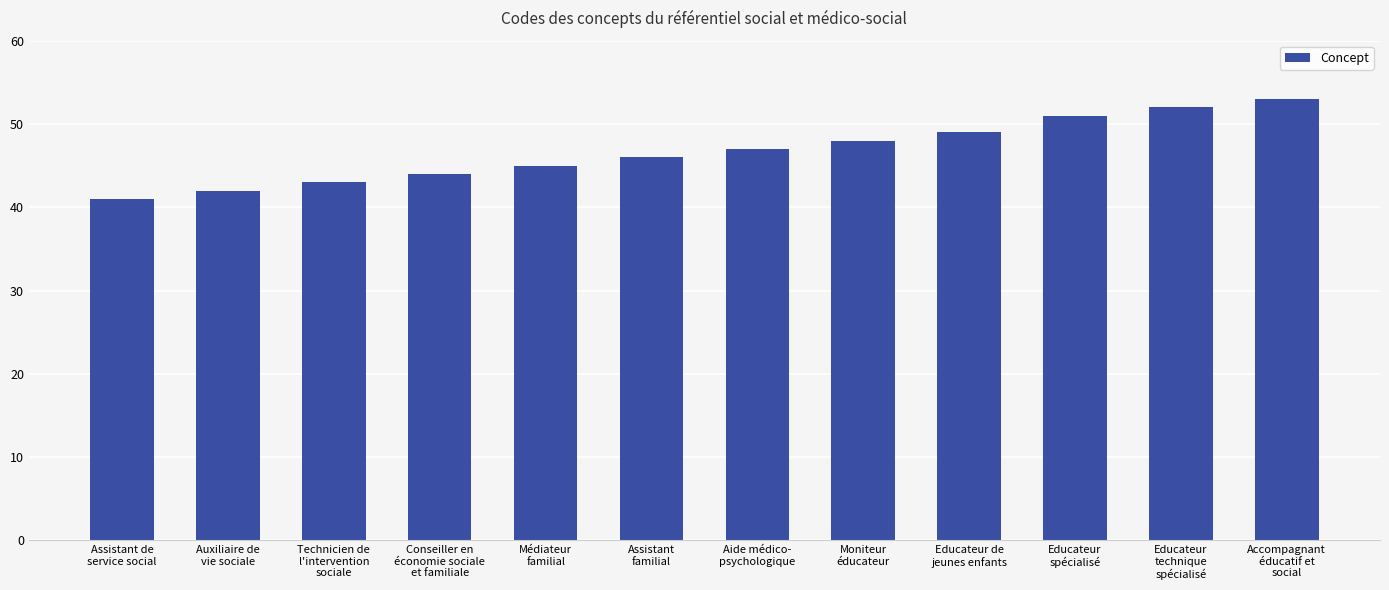

Is it true that the value at Médiateur
familial is 45?

True